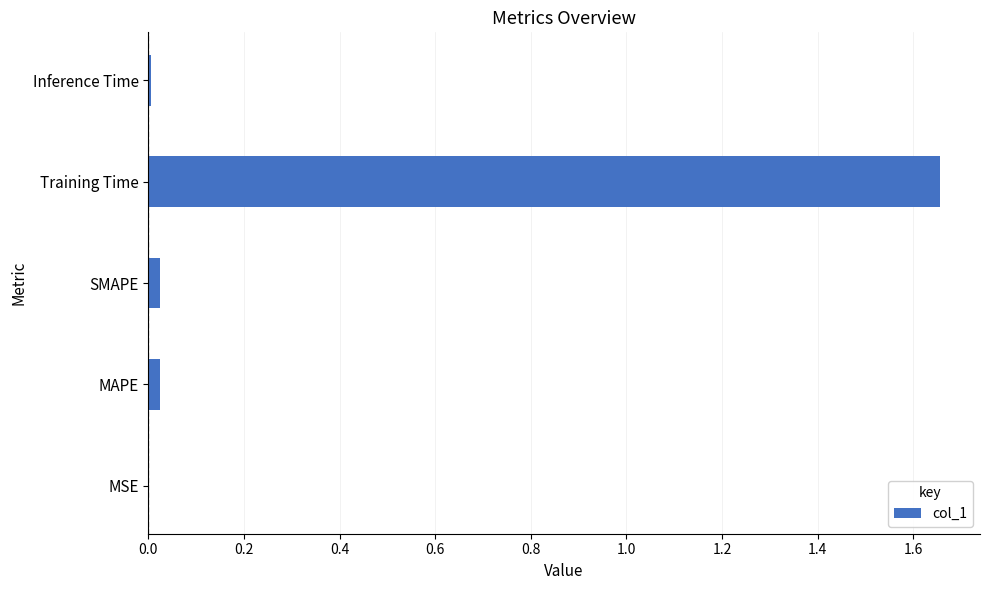

Are the bars grouped side by side (vs. stacked)?

No